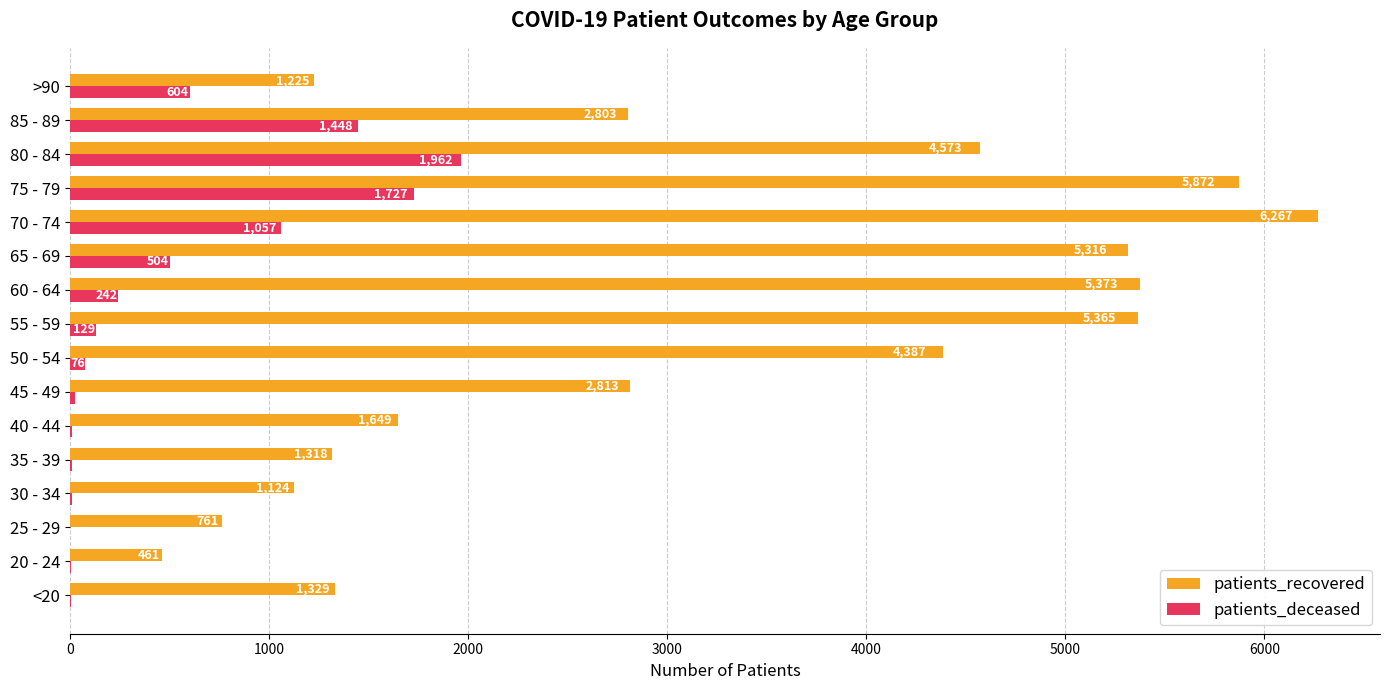

How many series are shown in this chart?

2